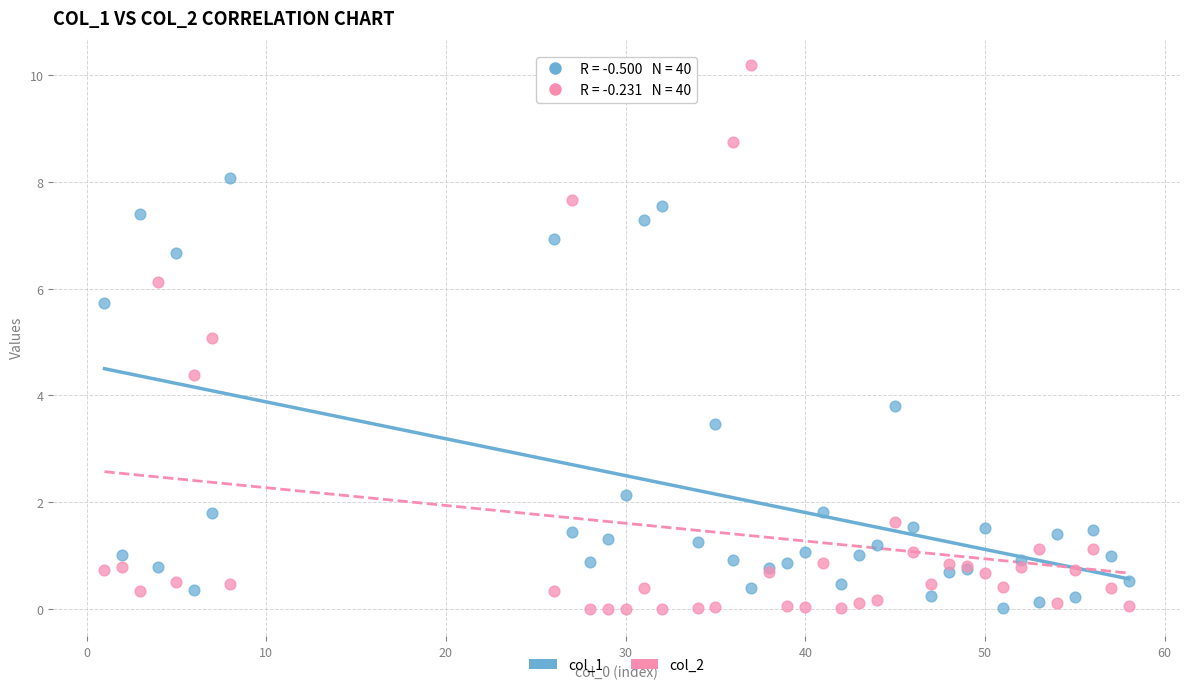

What are all the series names shown in the legend?

col_1, col_2